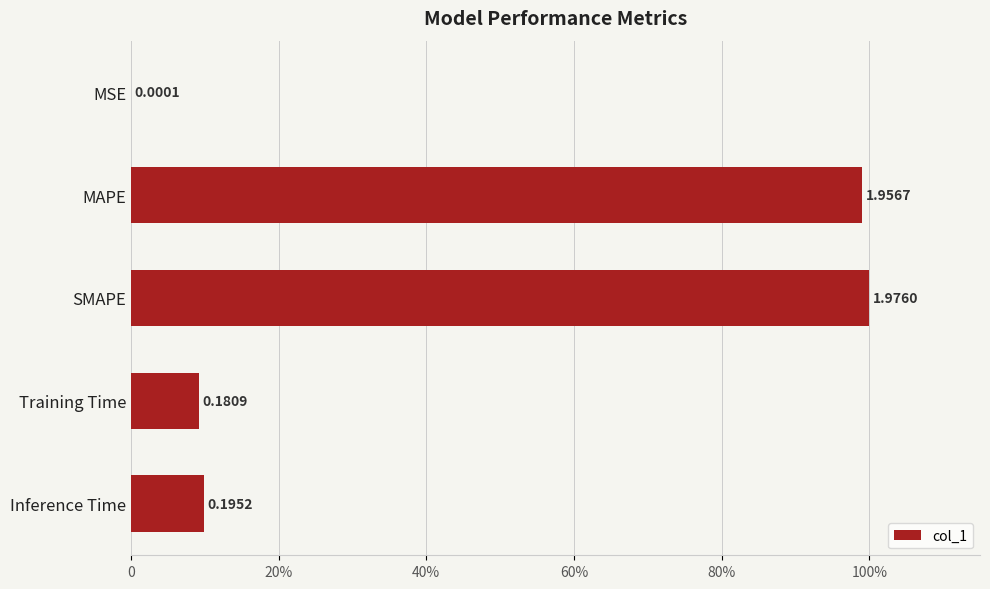

Are the bars horizontal?

Yes